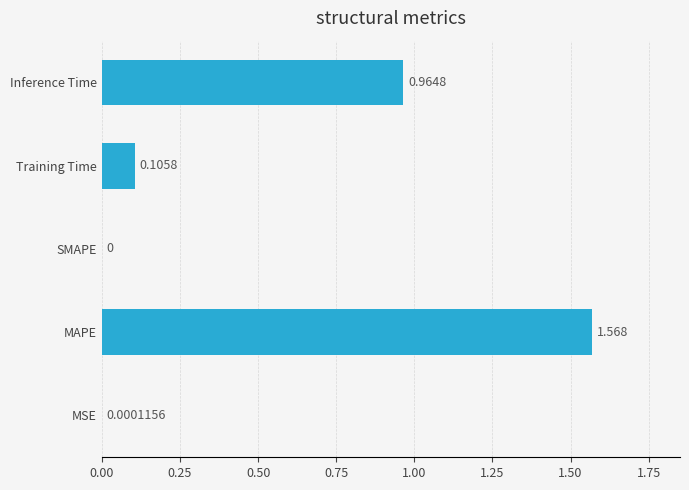

Which label corresponds to the largest value in the chart?

MAPE